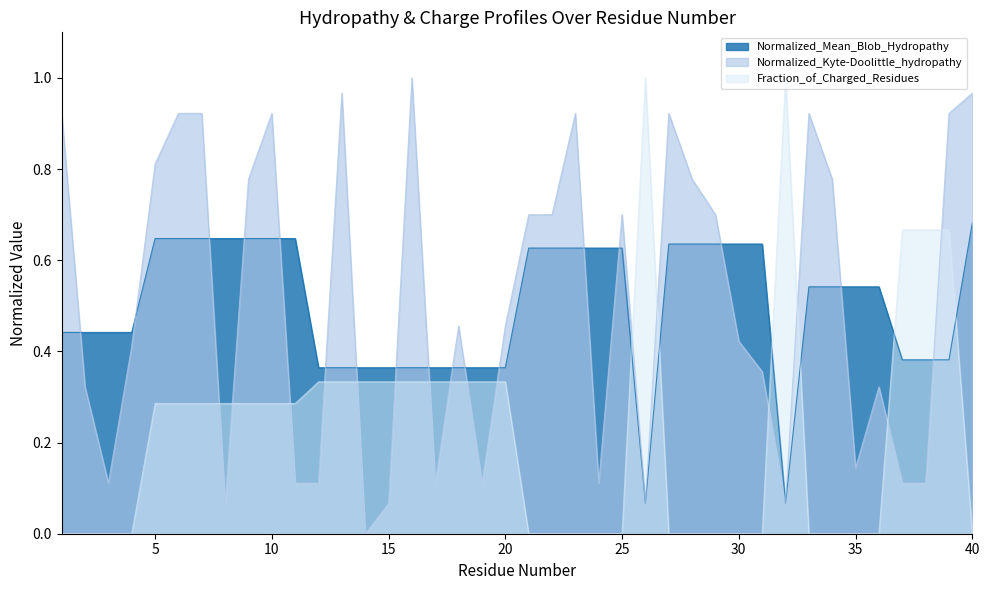

Which series has the largest range (max minus min)?

Normalized_Kyte-Doolittle_hydropathy